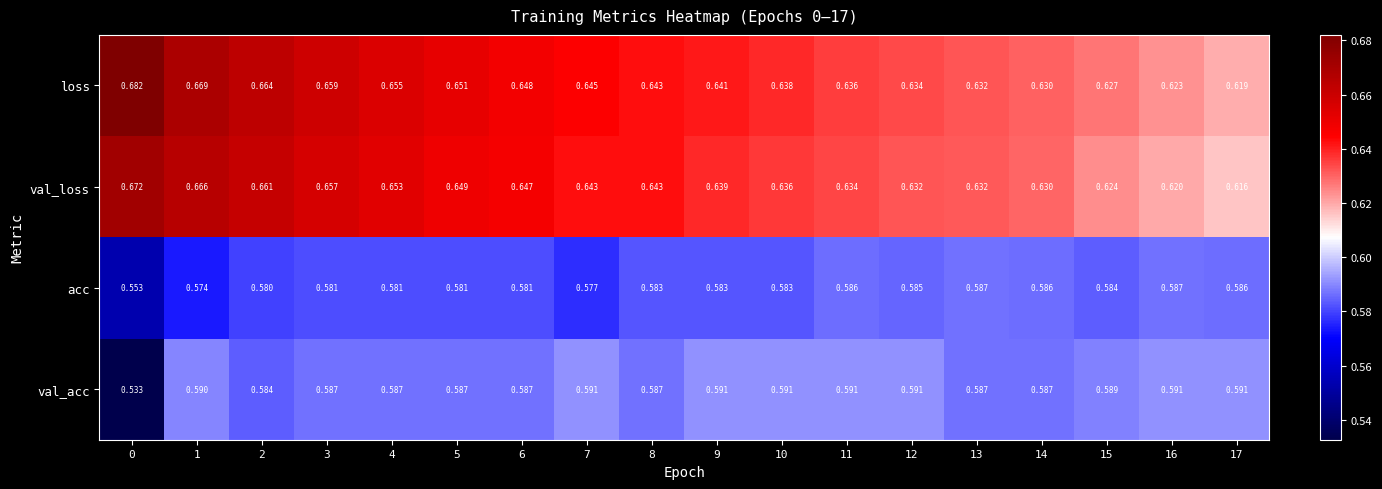

Which series has the largest total across all categories?

loss